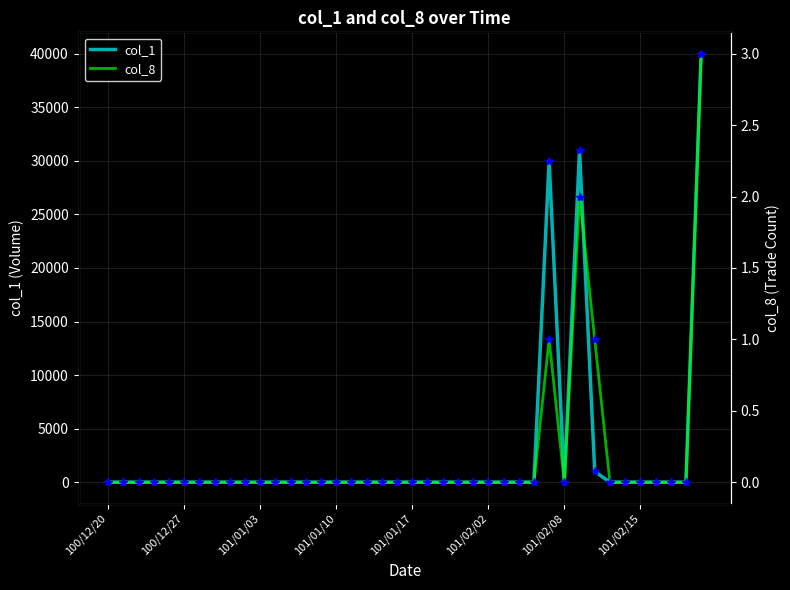

Is it true that col_8 equals -2 at 101/01/10?

False